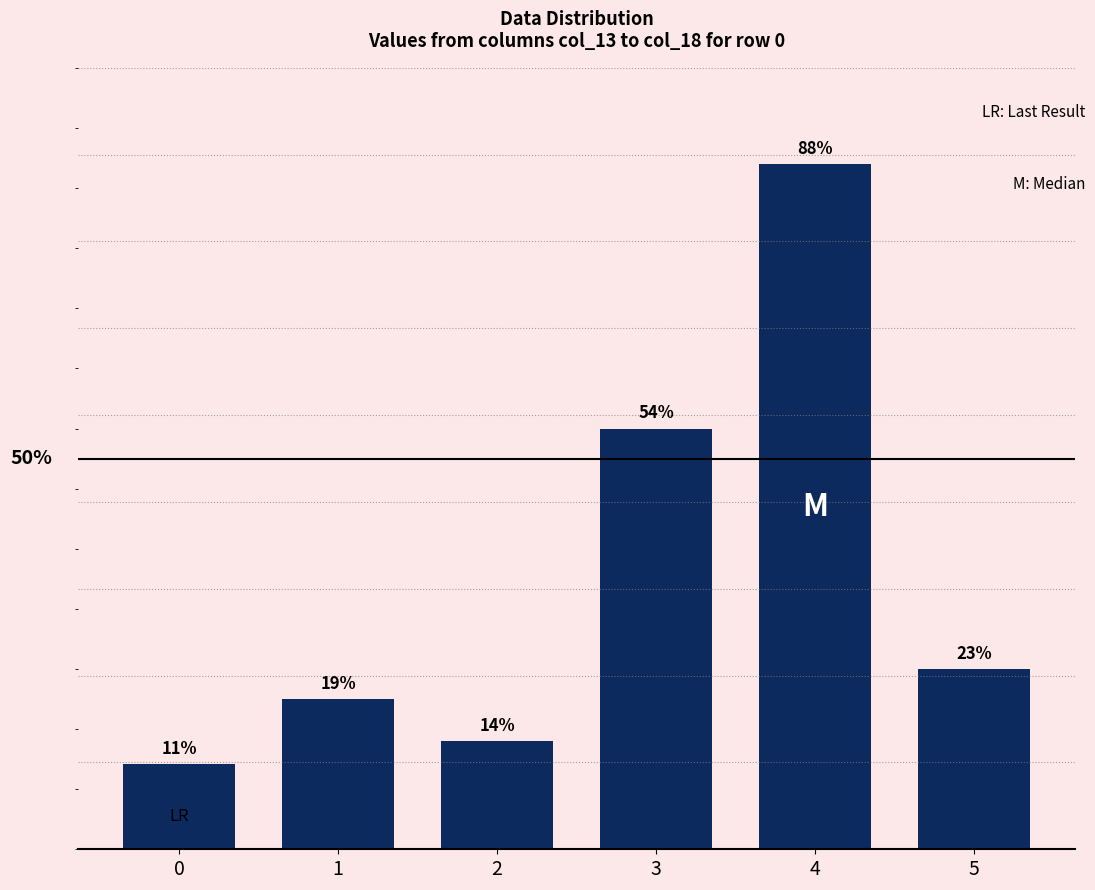

Reading right to left, transcribe all the data shown in this chart.

200.0	242.0	220.0	194.0	197.5	192.1